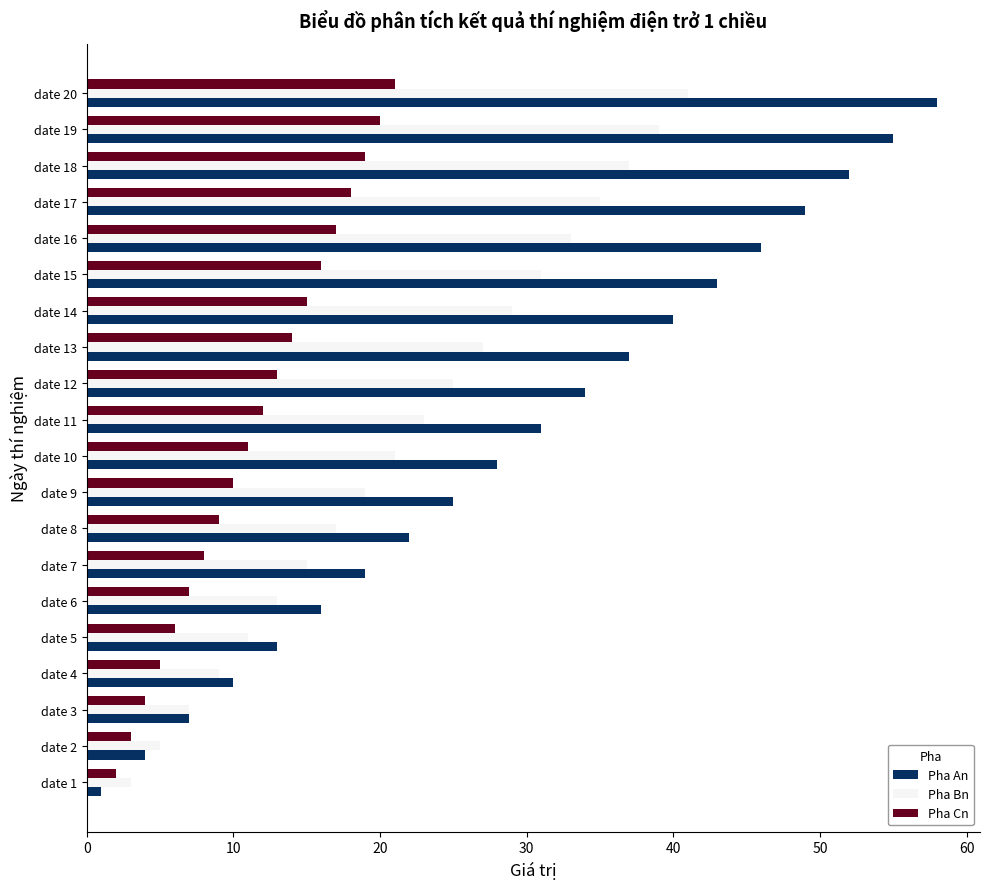

Rank the categories by Pha Bn value from lowest to highest.

date 1, date 2, date 3, date 4, date 5, date 6, date 7, date 8, date 9, date 10, date 11, date 12, date 13, date 14, date 15, date 16, date 17, date 18, date 19, date 20